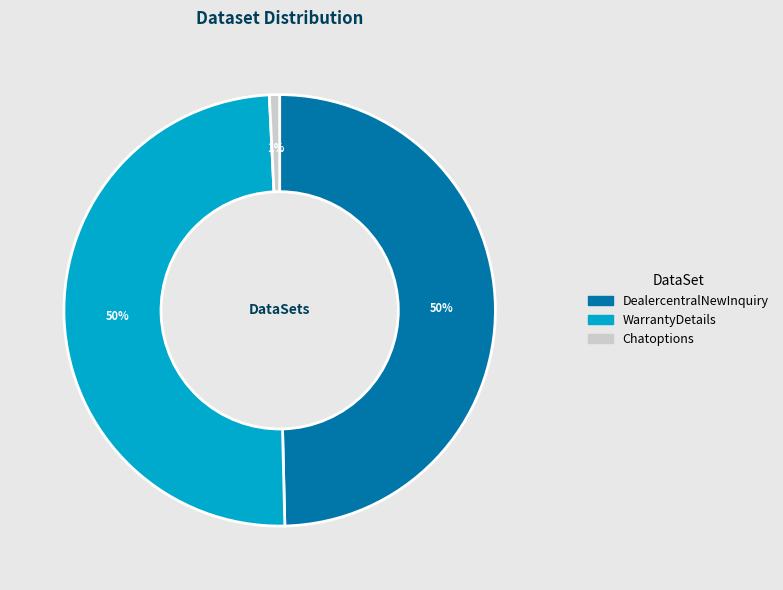

To the nearest percent, what percentage of the pie is WarrantyDetails?

50%